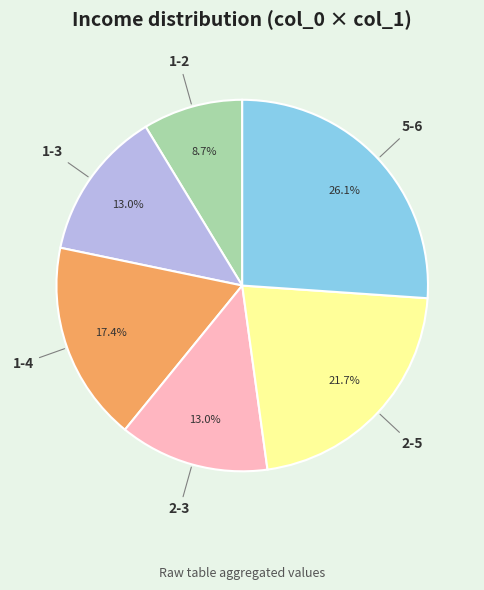

How many slices are in this pie chart?

6